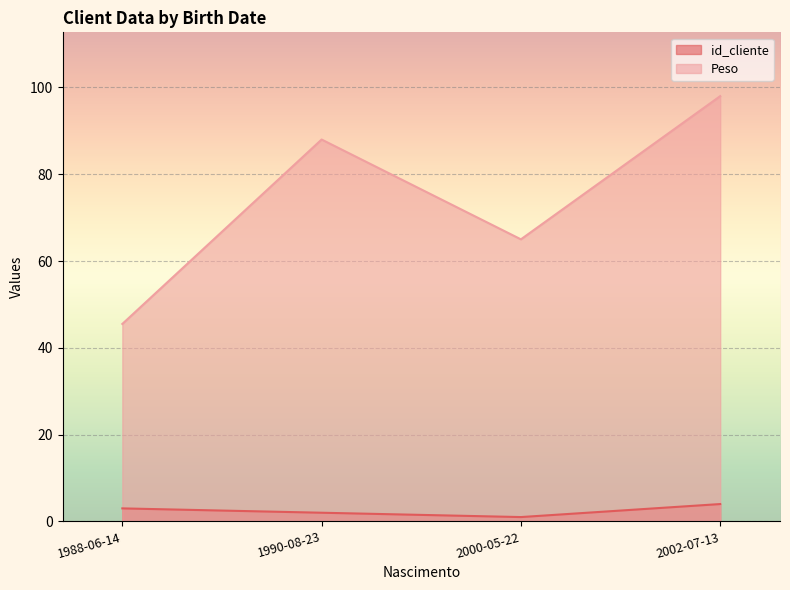

True or false: Peso and id_cliente cross at least once.

False